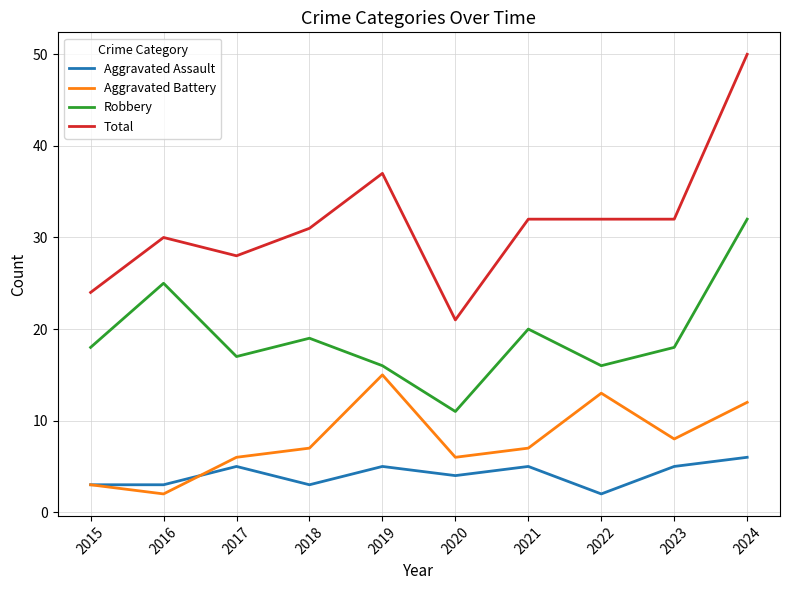

True or false: Aggravated Battery and Total intersect in this chart.

False